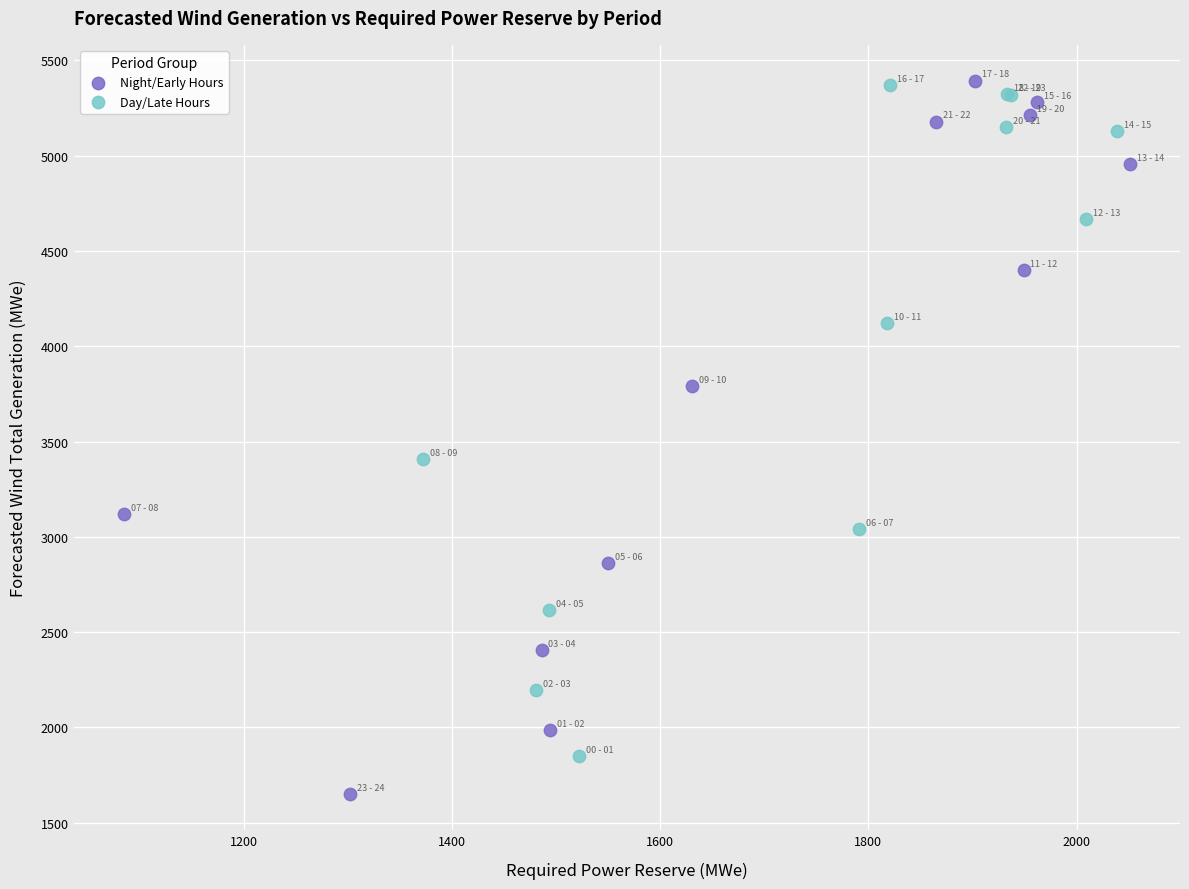

What are all the series names shown in the legend?

Night/Early Hours, Day/Late Hours